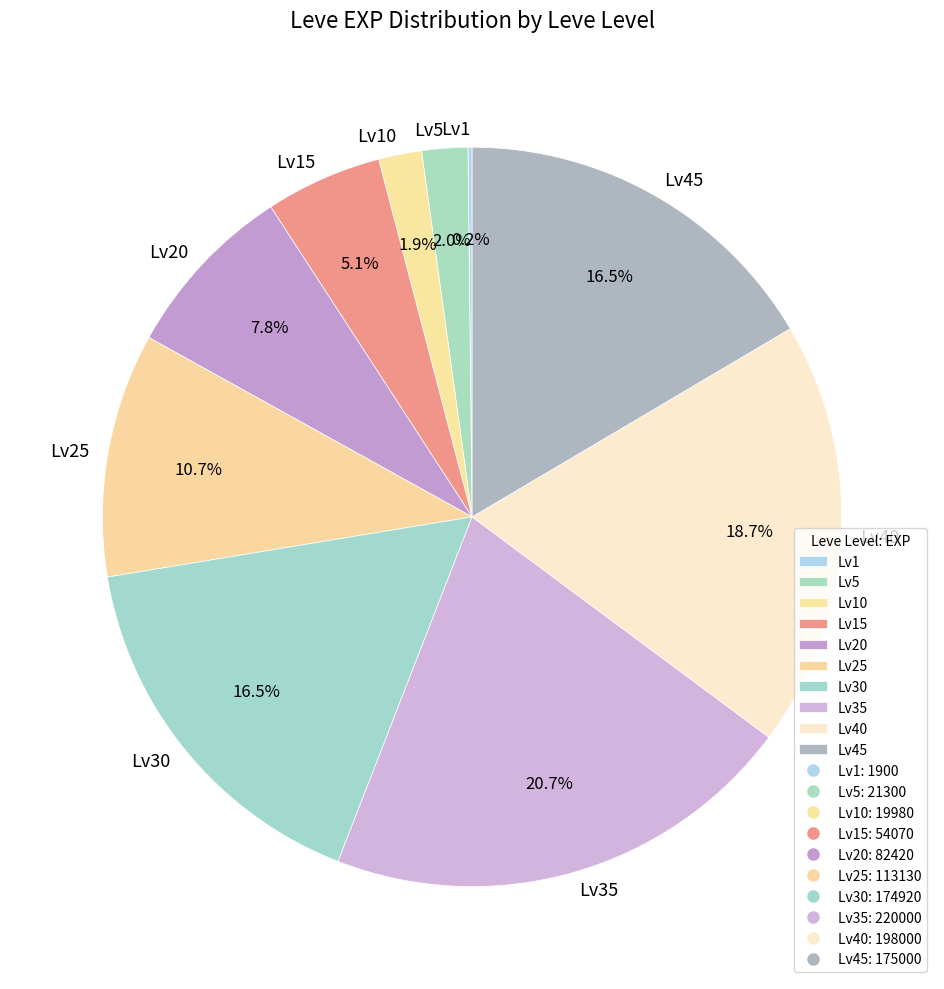

Which category has the biggest portion of the pie?

Lv35